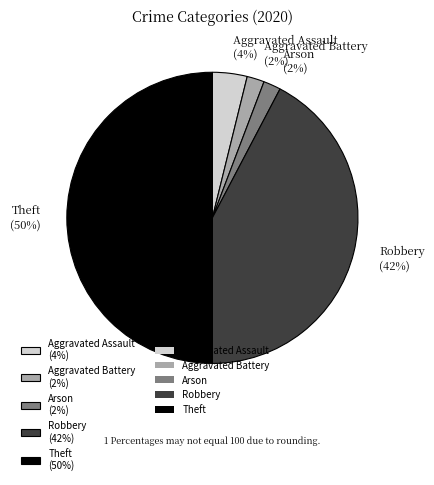

How many segments does this pie chart have?

5